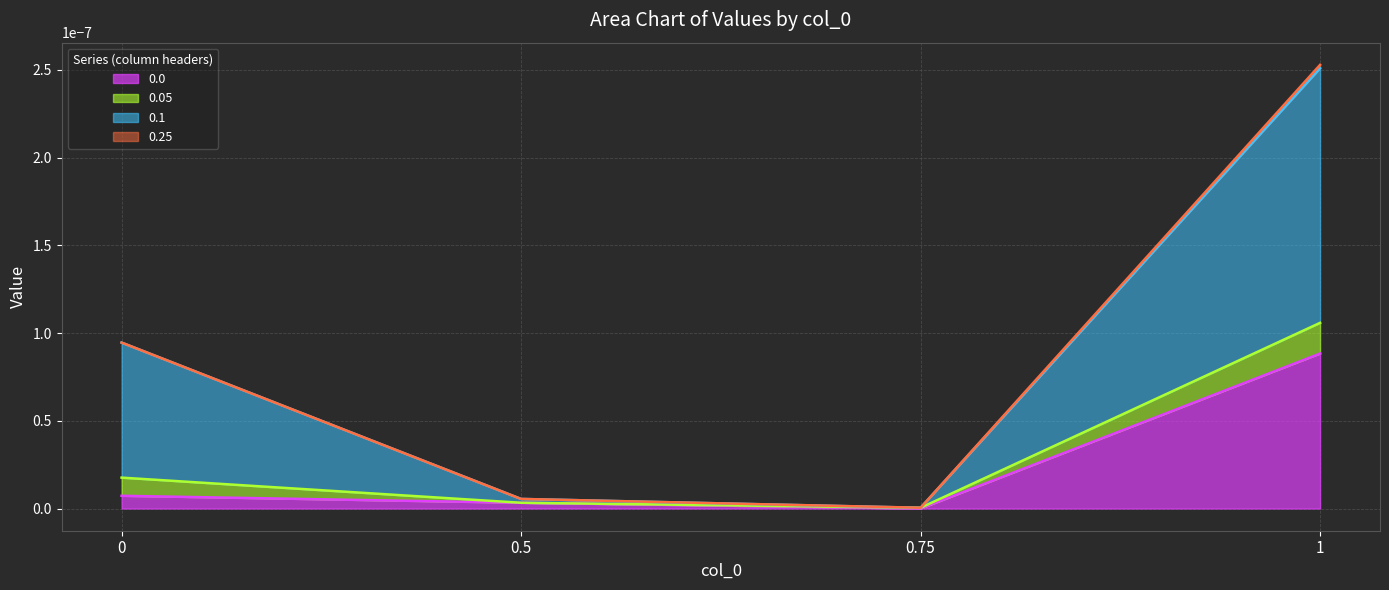

Is it true that 0.1 equals 0.0 at 0.75?

False